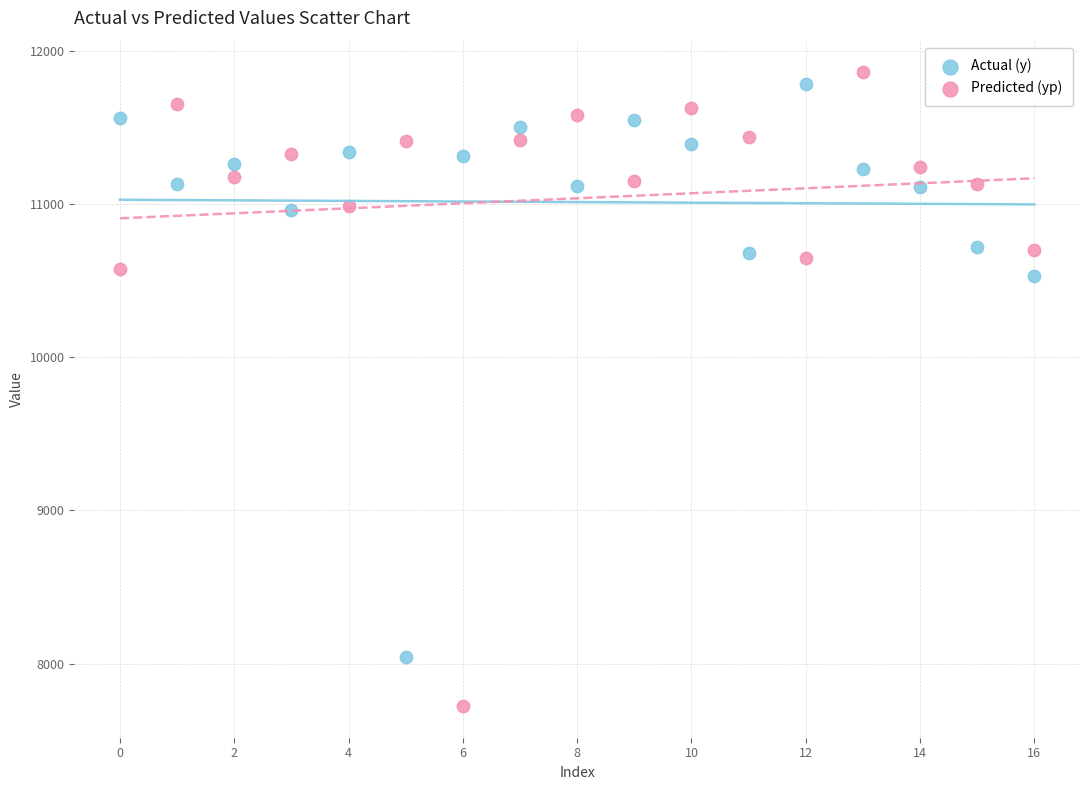

Which series reaches the minimum Y coordinate?

Predicted (yp)